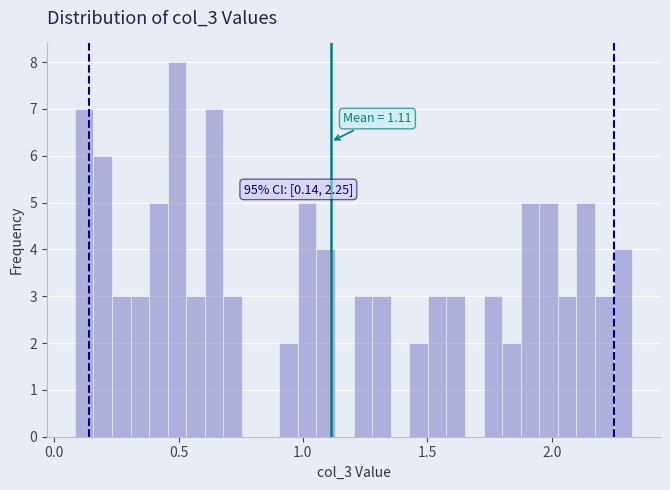

Read against the x-axis, roughly where is the centre of the tallest bar?

0.50